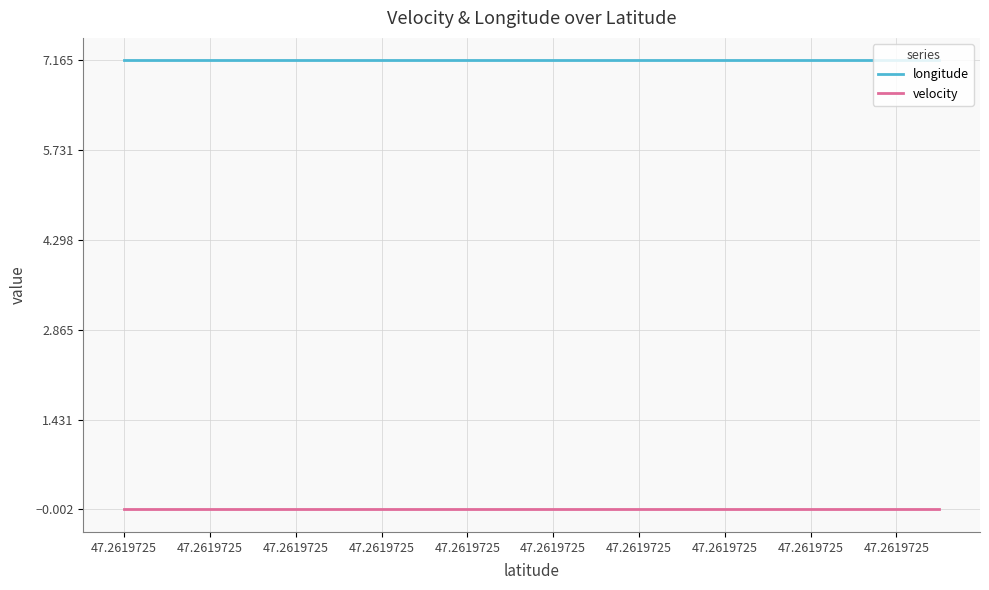

True or false: velocity has more than 0 points higher than both neighbors.

False